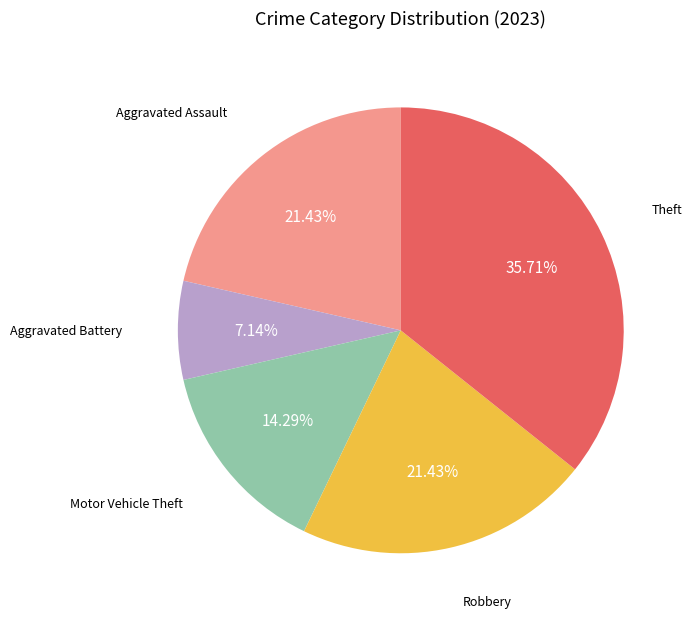

To the nearest percent, what is the average slice percentage?

20%